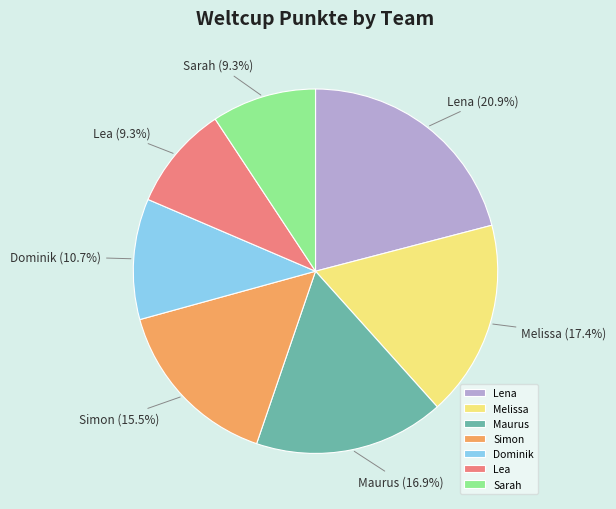

How many slices are in this pie chart?

7